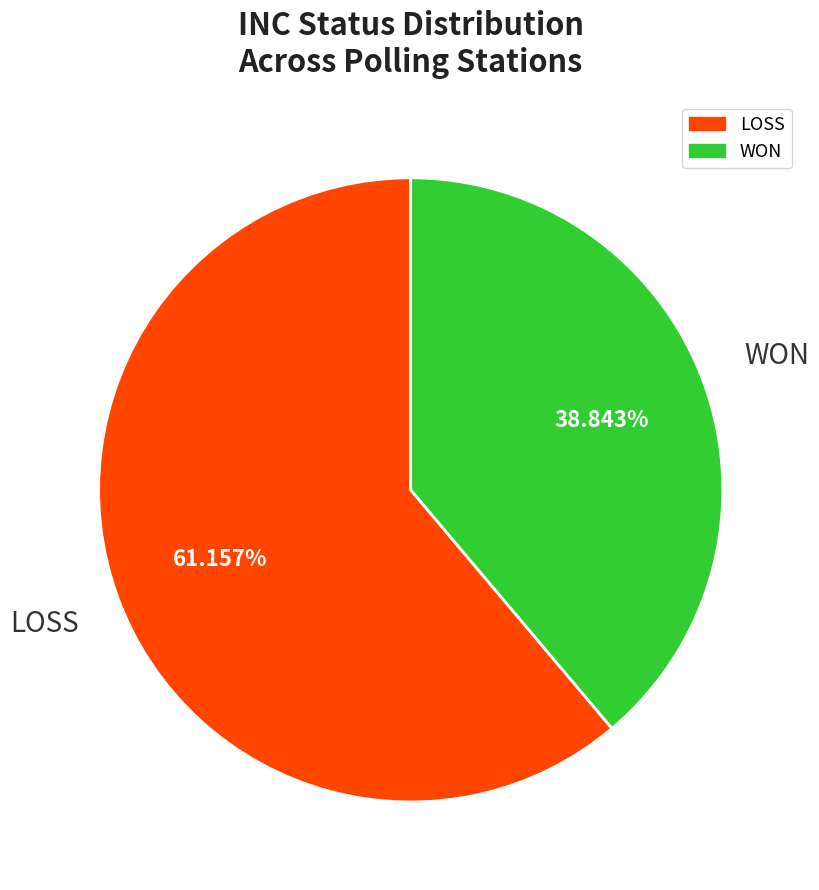

Is there any slice that represents more than half of the pie?

Yes